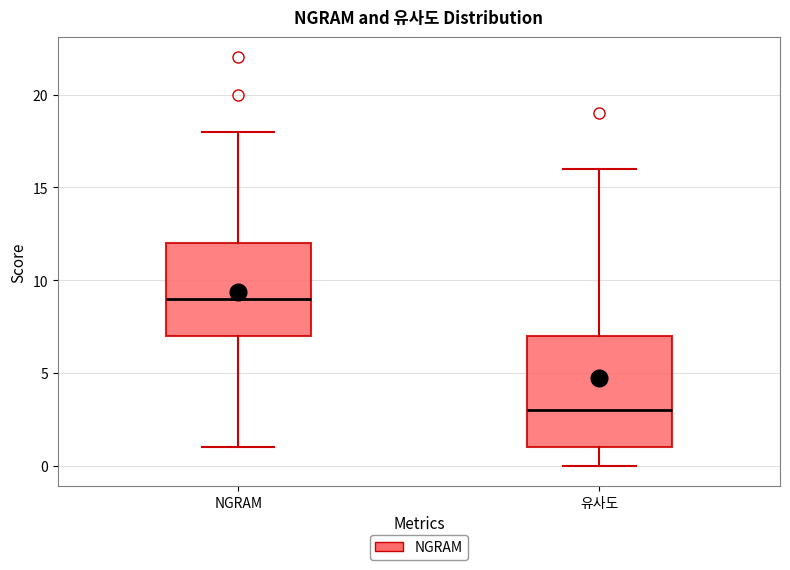

Which box is the tallest, from its lower edge to its upper edge?

유사도